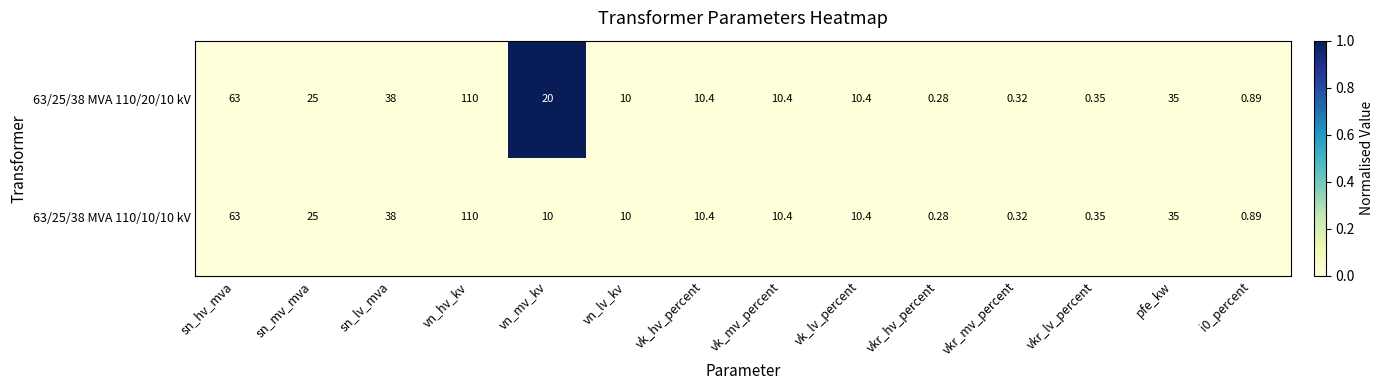

What is the total value across all series at vn_mv_kv?

30.0